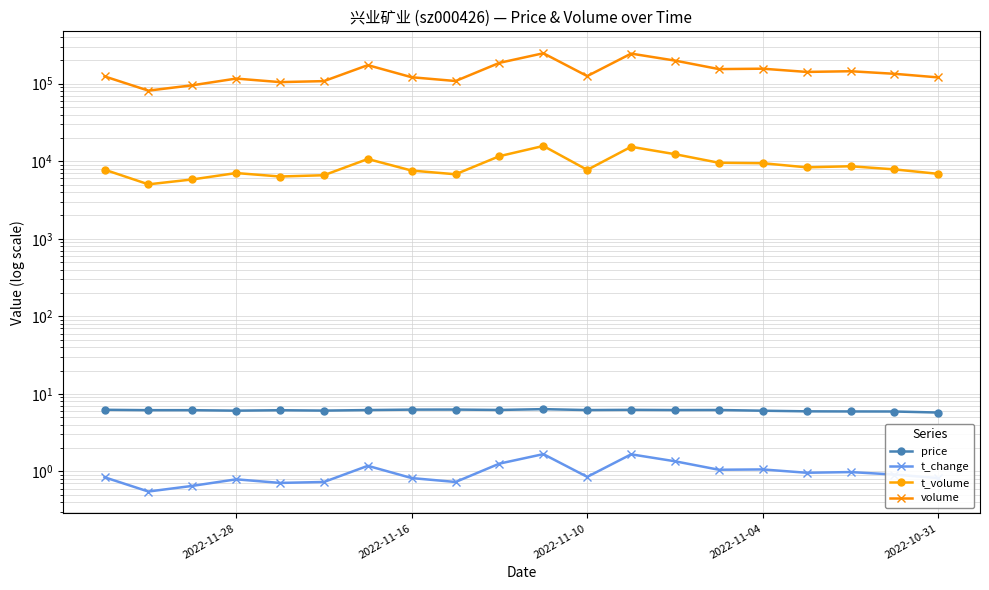

True or false: price and t_change intersect in this chart.

False